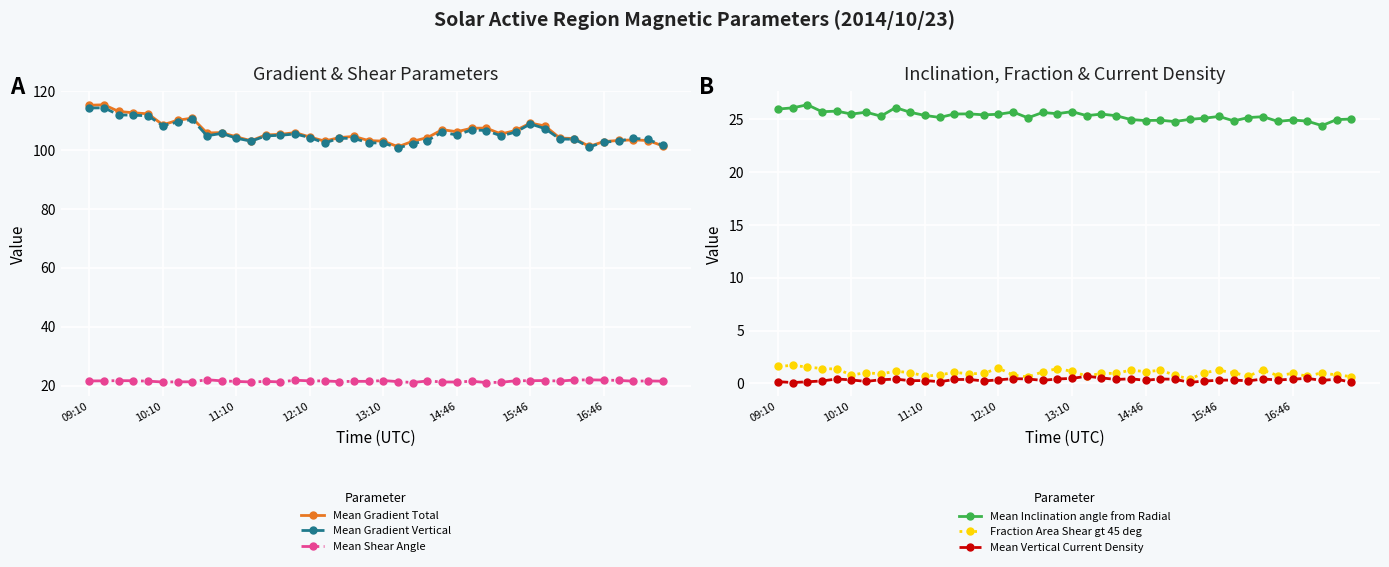

What is the average value of the Mean Shear Angle series?

21.5